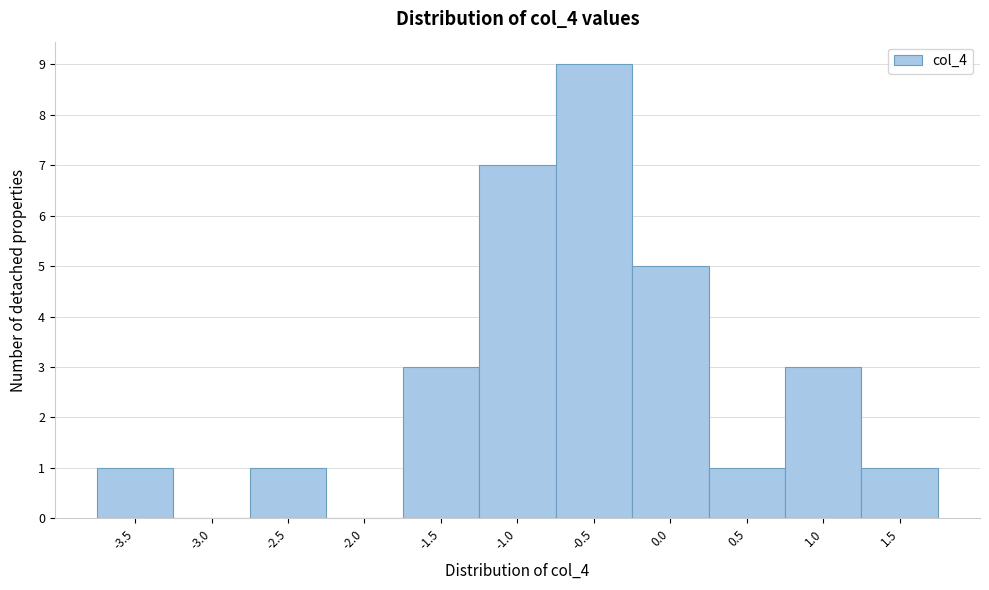

Reading right to left, list all the values displayed in this chart.

1.5=1	1.0=3	0.5=1	0.0=5	-0.5=9	-1.0=7	-1.5=3	-2.0=0	-2.5=1	-3.0=0	-3.5=1